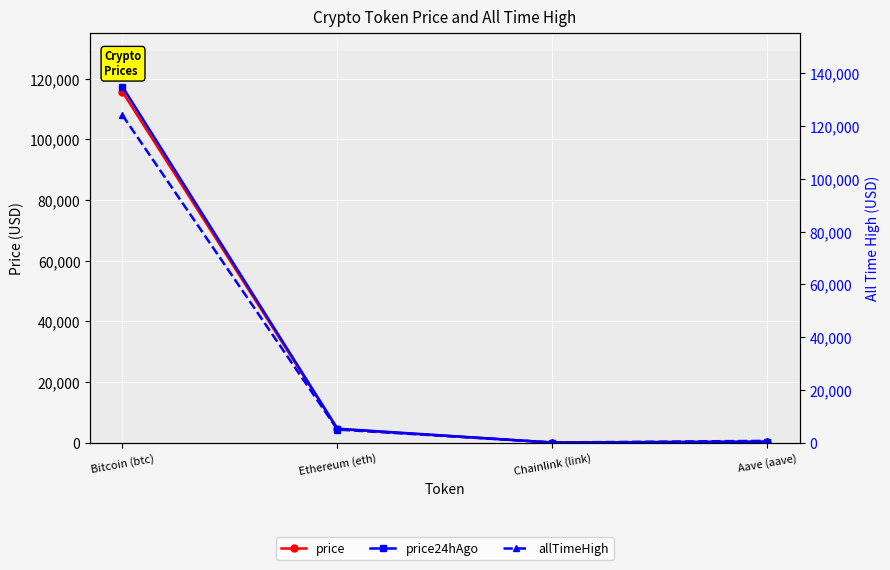

What is the difference between the highest and lowest values at Bitcoin (btc)?

8491.0